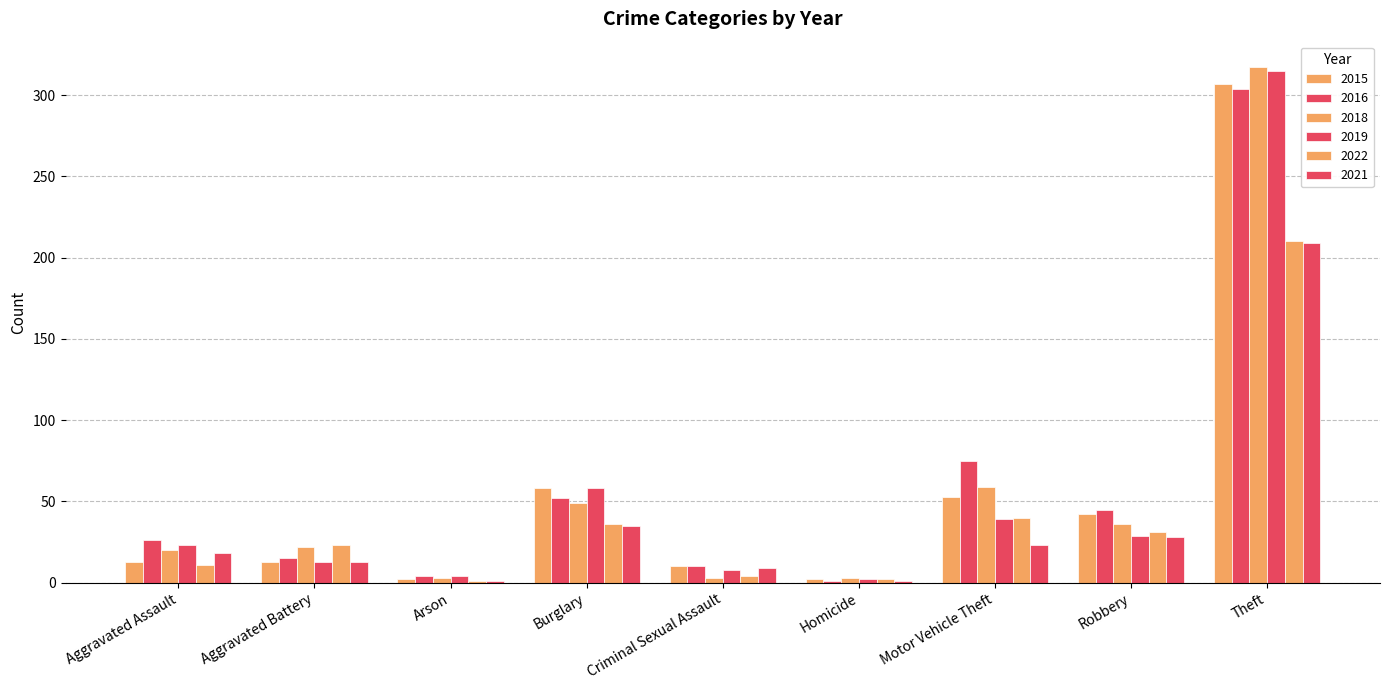

Which category has the highest value in the 2022 series?

Theft